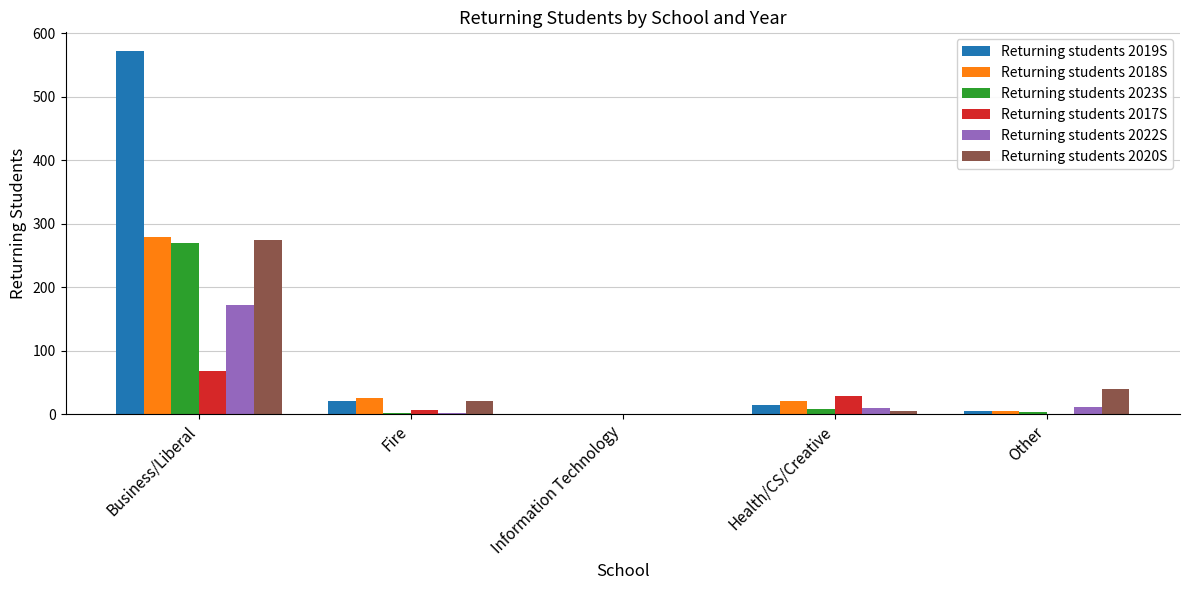

What is the sum of all Returning students 2019S values?

614